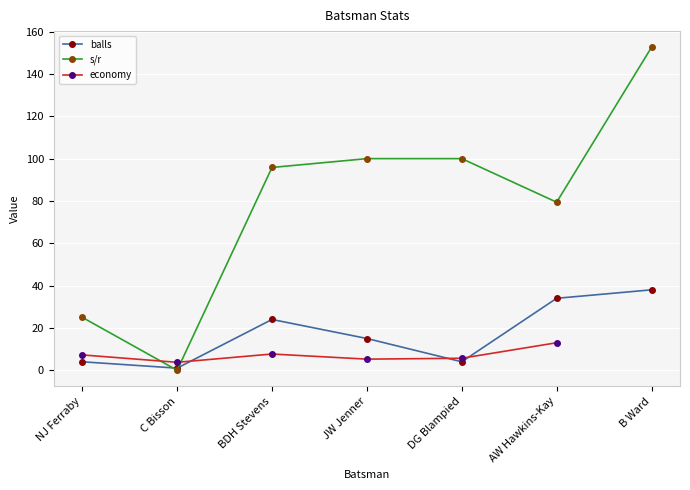

What is the label of the 4th point from the right?

JW Jenner